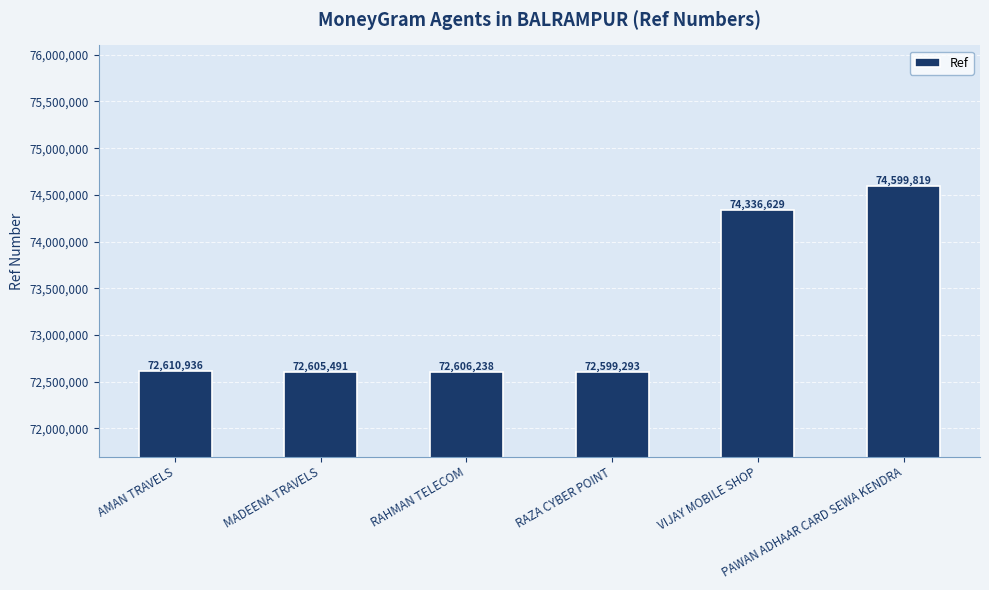

What is the greatest value displayed?

74599819